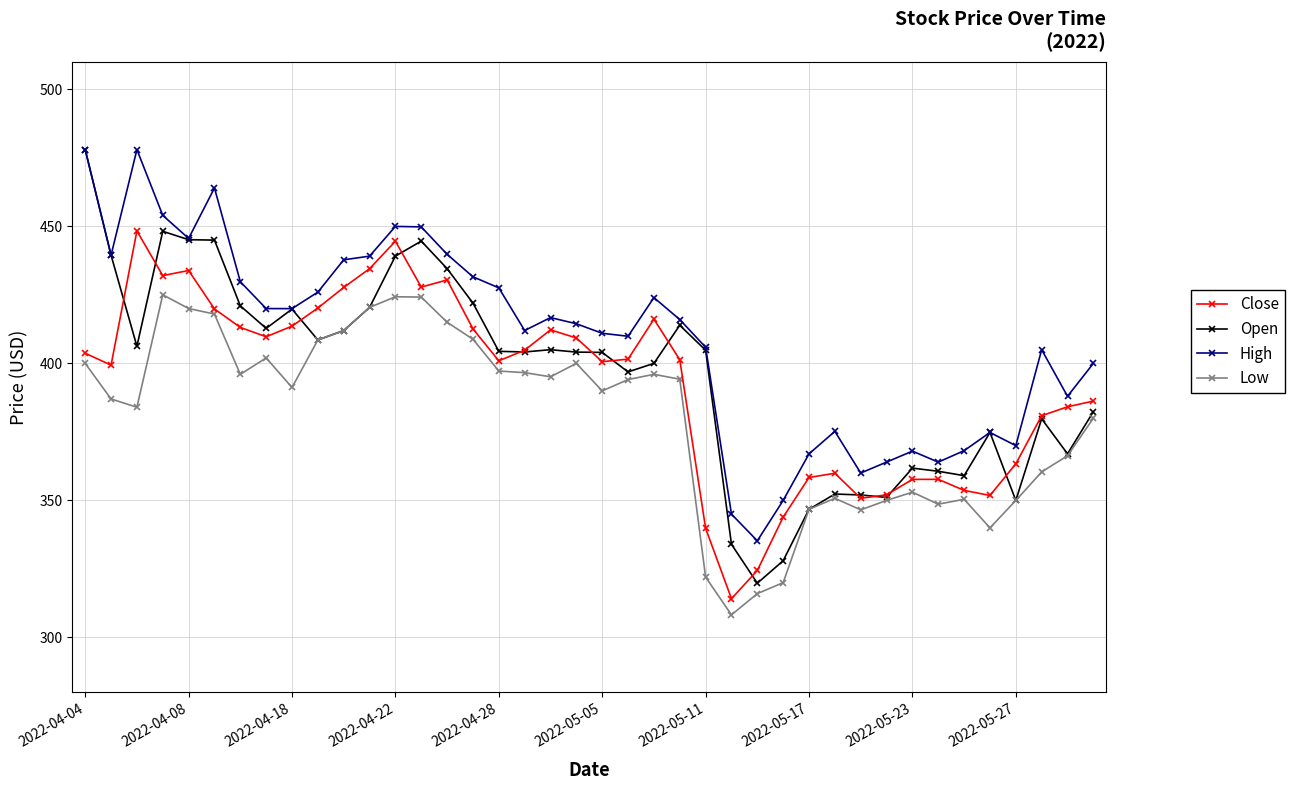

At how many categories does at least one series exceed 311?

40